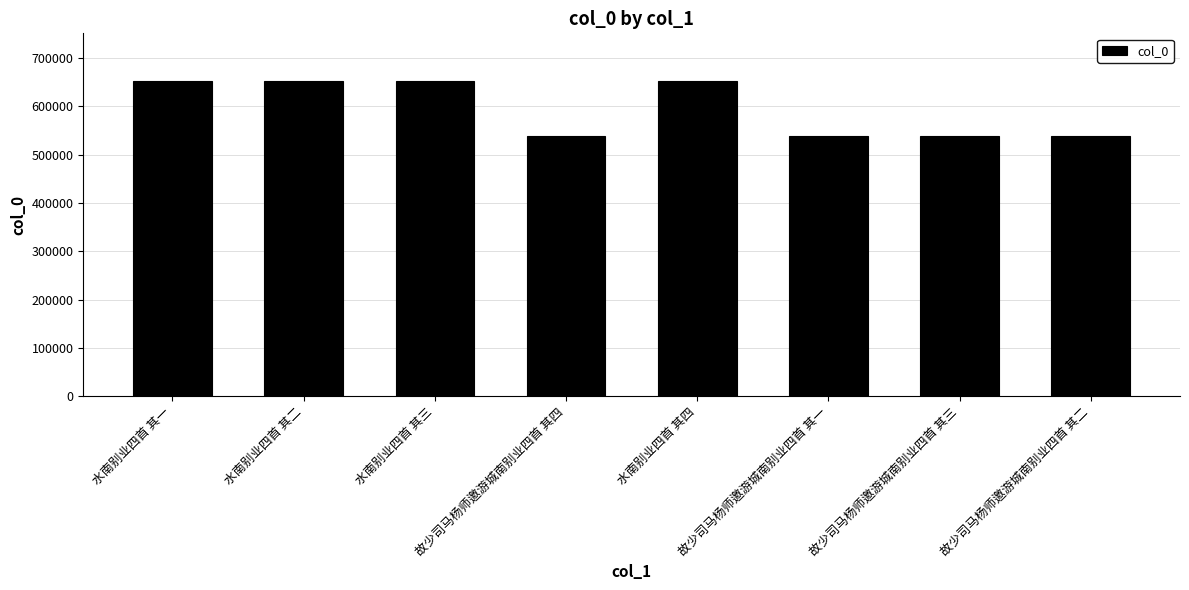

What is the change in value from 水南别业四首 其三 to 故少司马杨师邀游城南别业四首 其二?

-114442